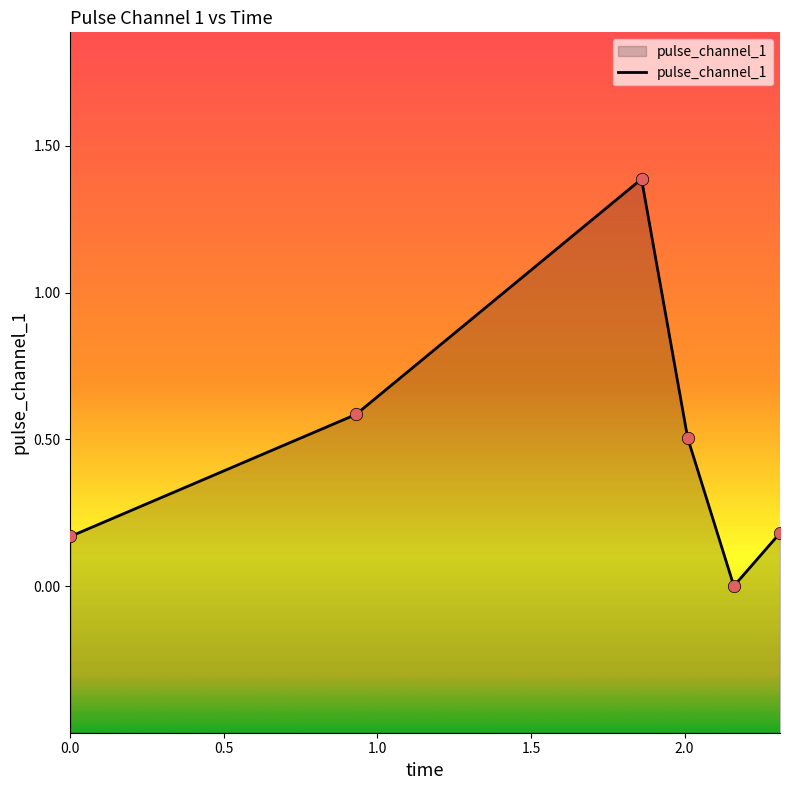

Between 2.0 and 1.0, which is larger?

1.0